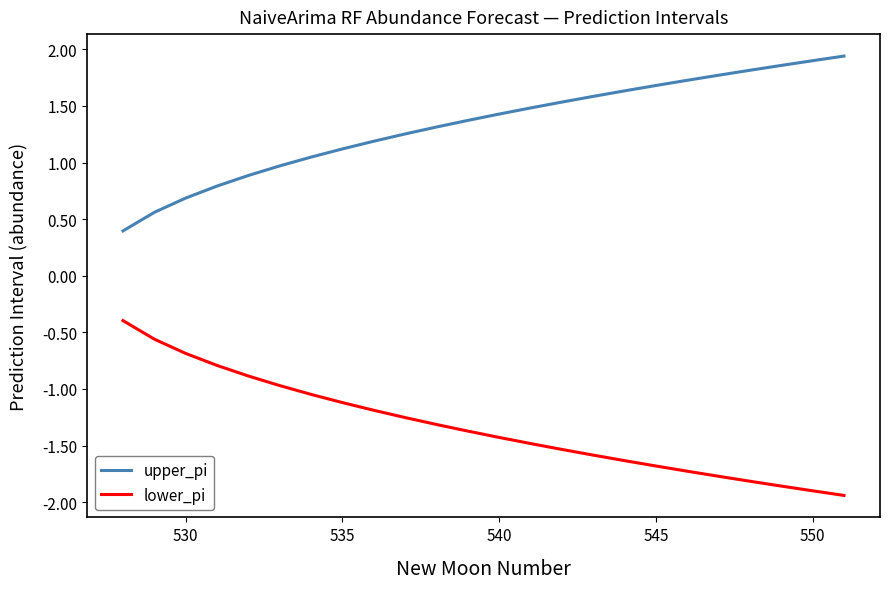

True or false: upper_pi and lower_pi cross at least once.

False